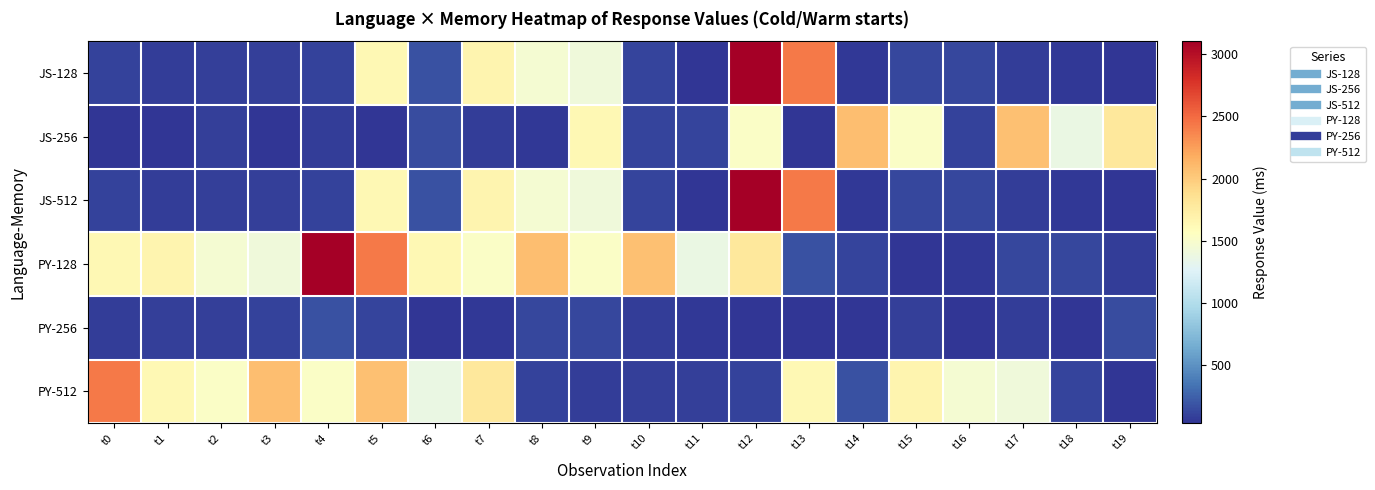

At t18, list the series in order from largest to smallest.

JS-256, PY-128, PY-512, JS-128, JS-512, PY-256